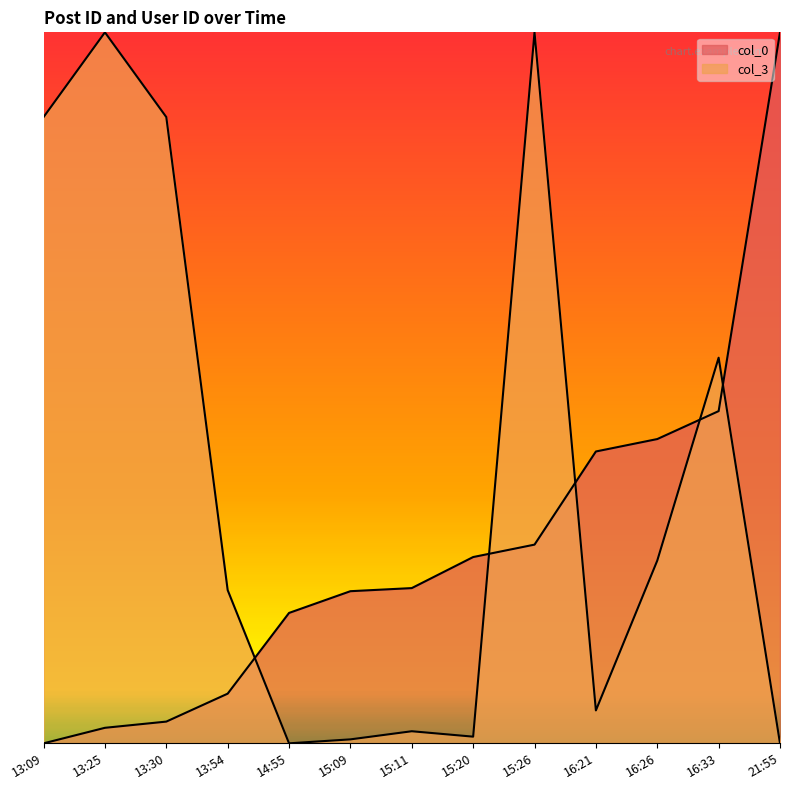

Between which two adjacent categories do col_0 and col_3 first intersect?

13:54 and 14:55